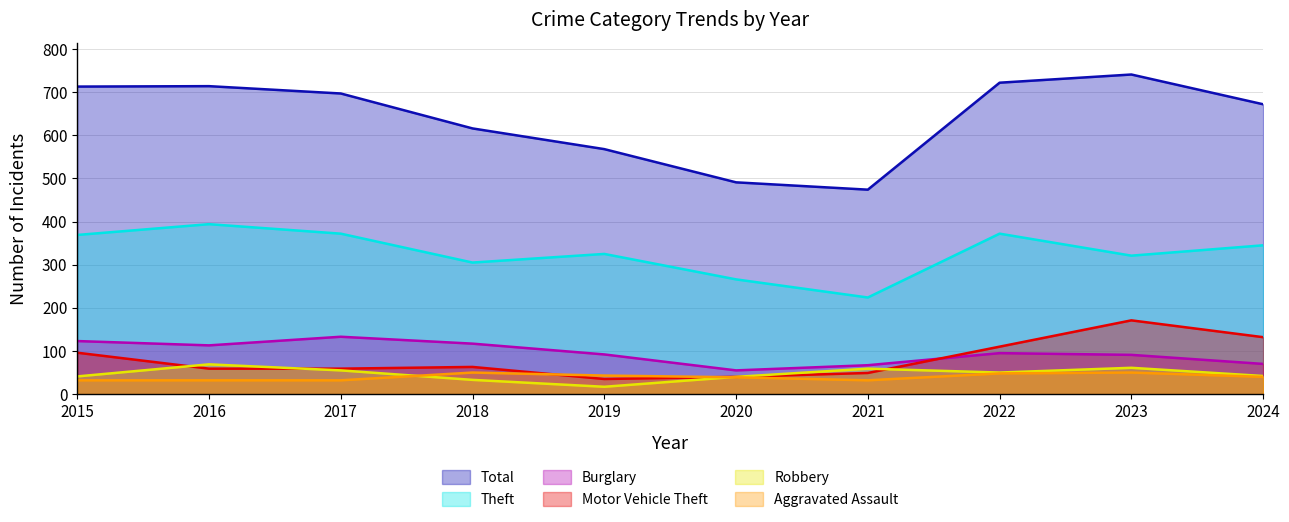

What is the difference between the maximum and second lowest values in the Aggravated Assault series?

18